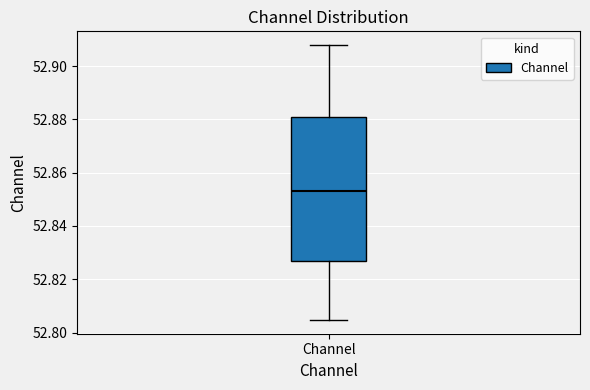

Where does the median line of the box for Channel sit on the y-axis? The values are not printed on the chart, so give them approximately, as read against the axis.

52.854